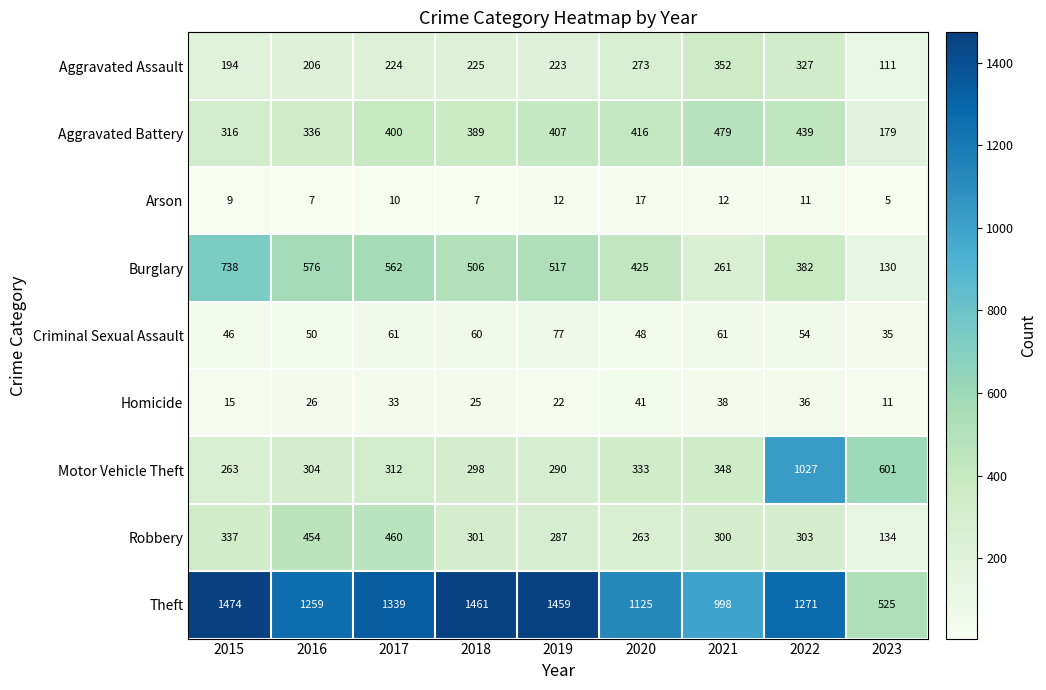

True or false: Criminal Sexual Assault has a value of 19 at 2018.

False